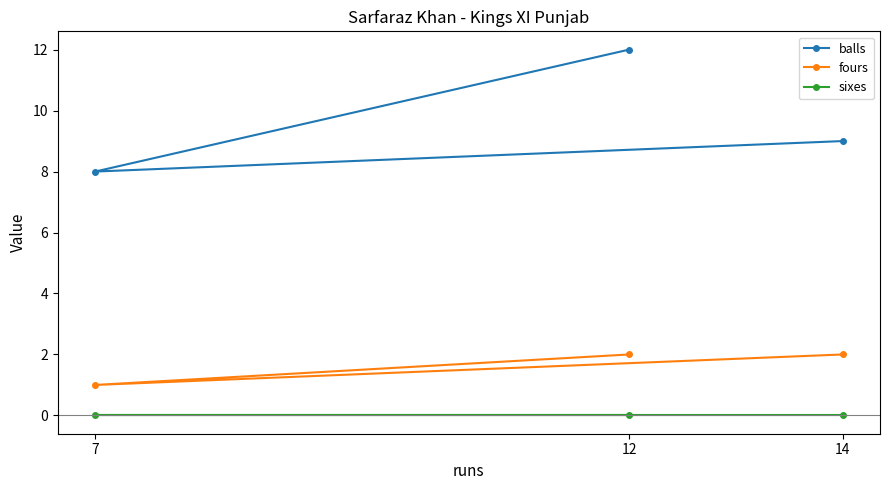

Which category has the highest value in the balls series?

12